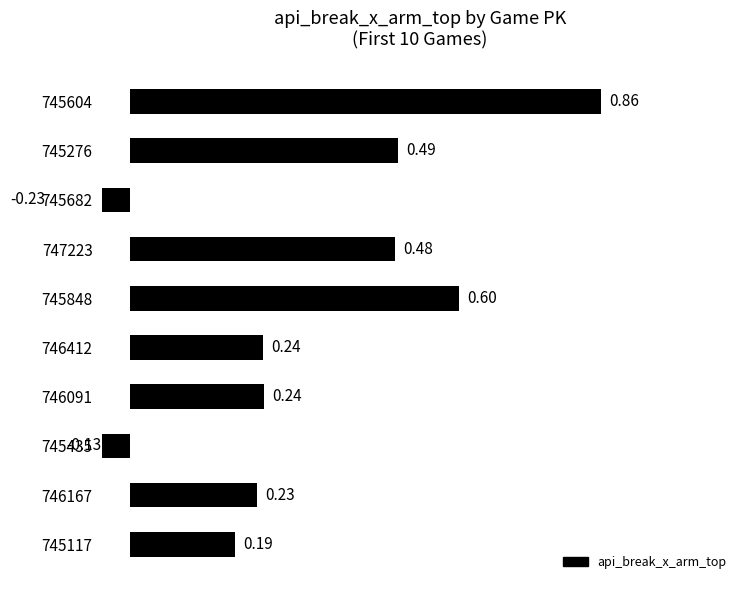

The chart shows a value of 0.4 at 746167. True or false?

False